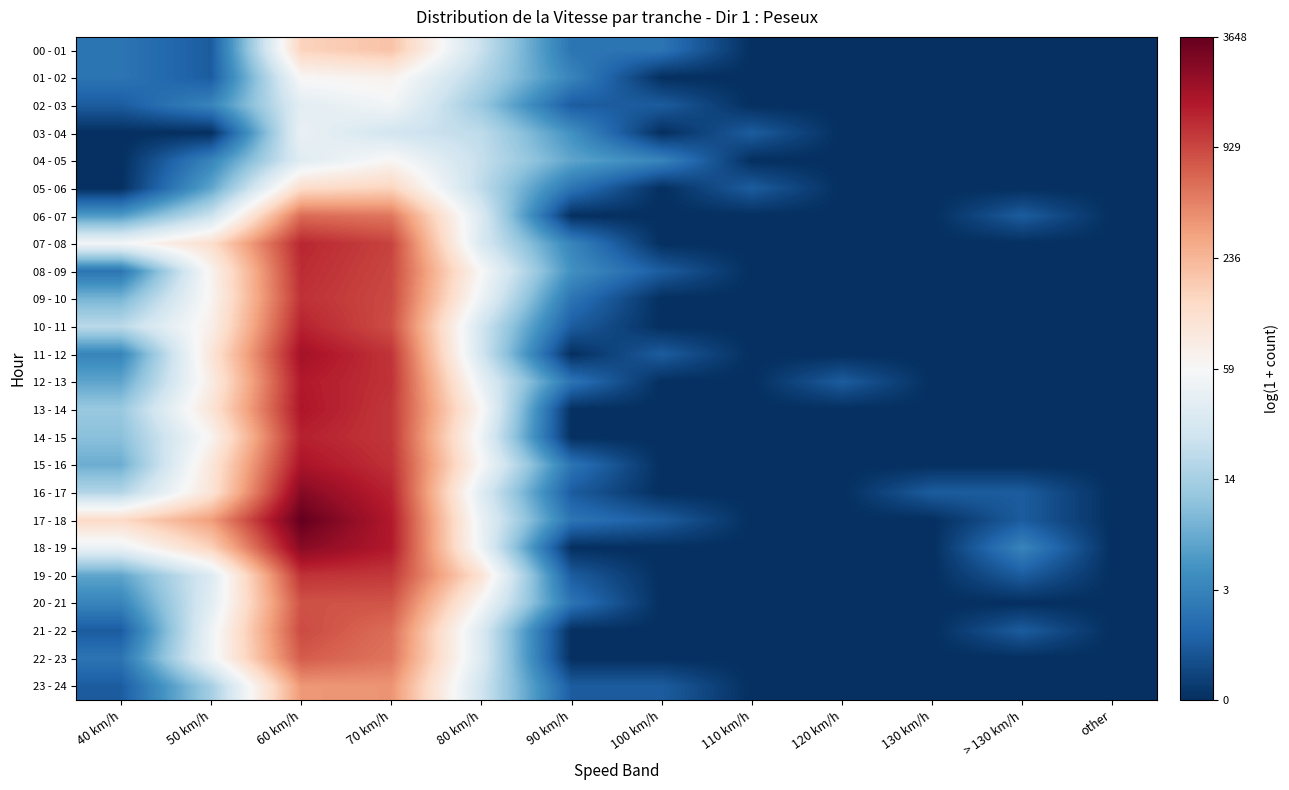

Which label corresponds to the largest value in the chart?

60 km/h